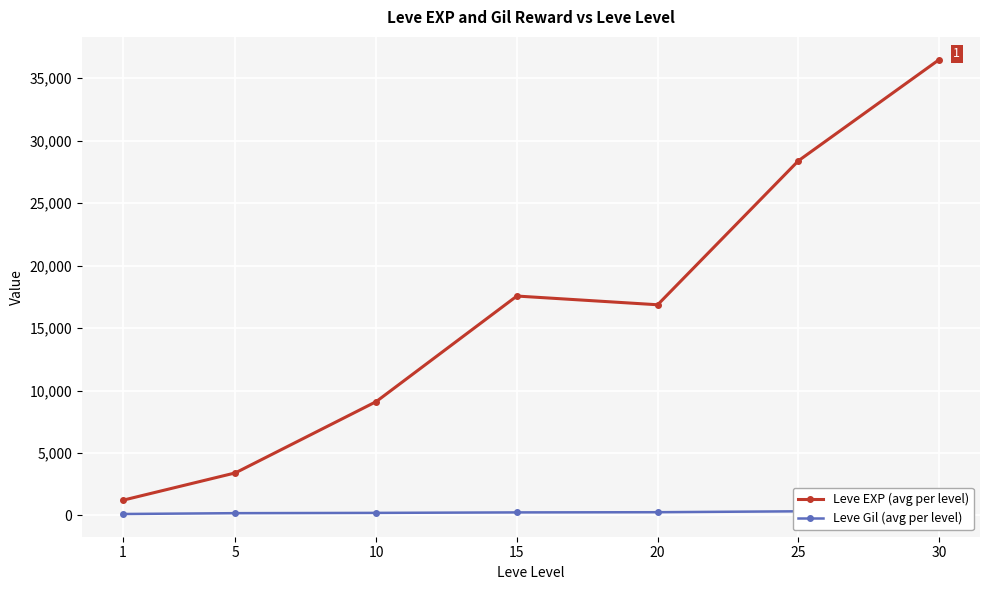

At how many categories does at least one series exceed 21650?

2